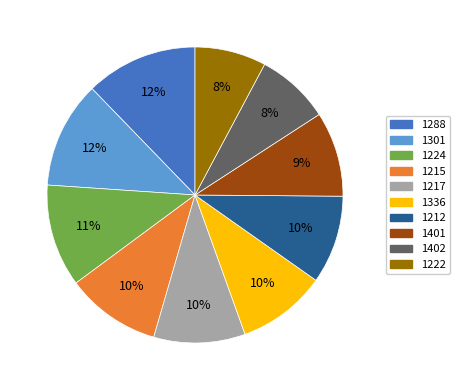

What is the largest slice in the pie chart?

1288